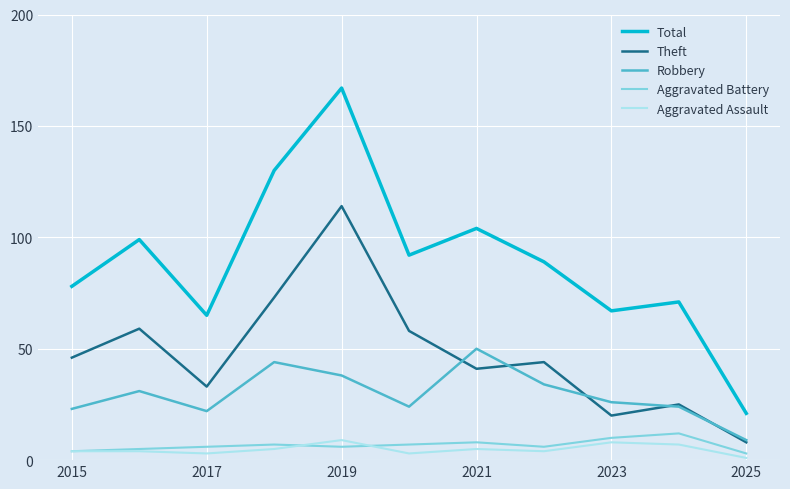

Which series has the widest spread of values?

Total